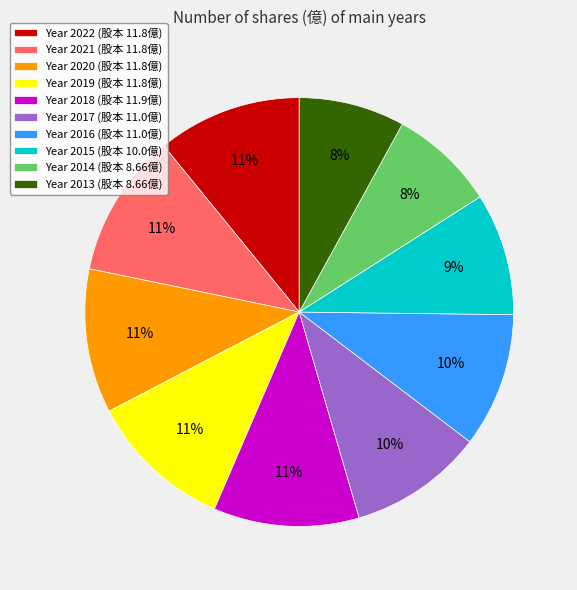

To the nearest percent, what is the difference between the Year 2013 (股本 8.66億) and Year 2022 (股本 11.8億) slice percentages?

3%